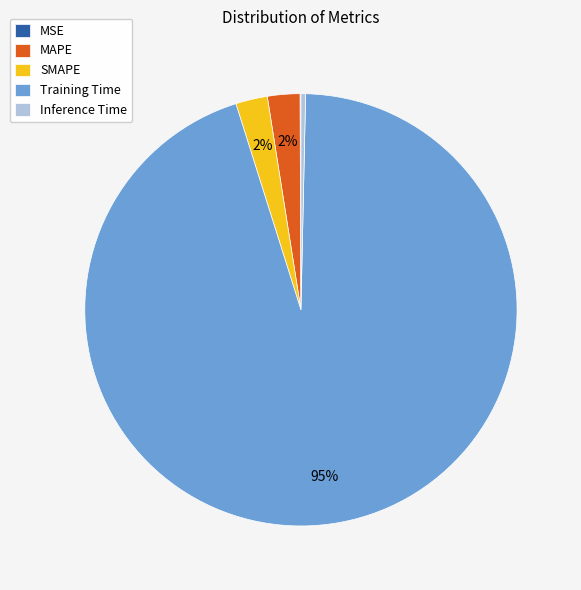

Between MAPE and Inference Time, which is larger?

MAPE